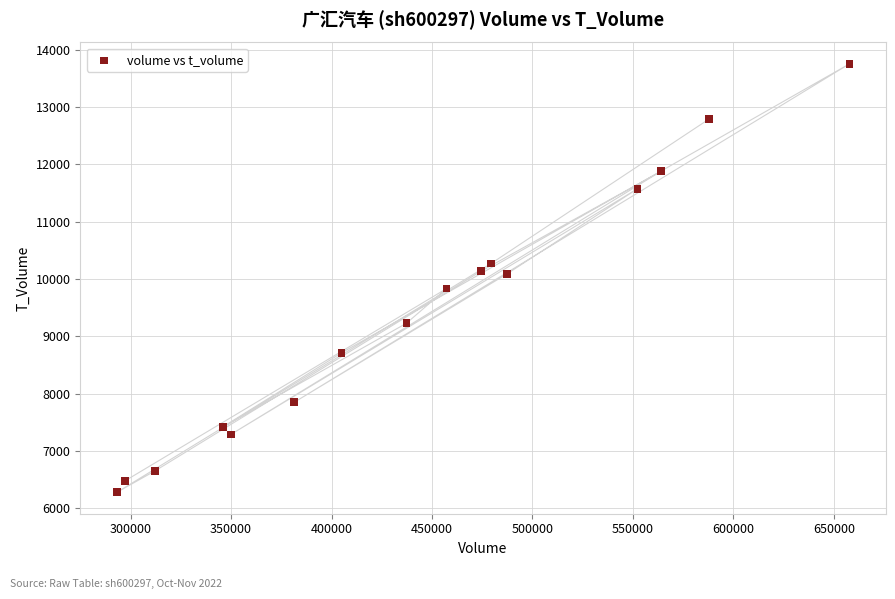

What is the range of X values (max minus min)?

364572